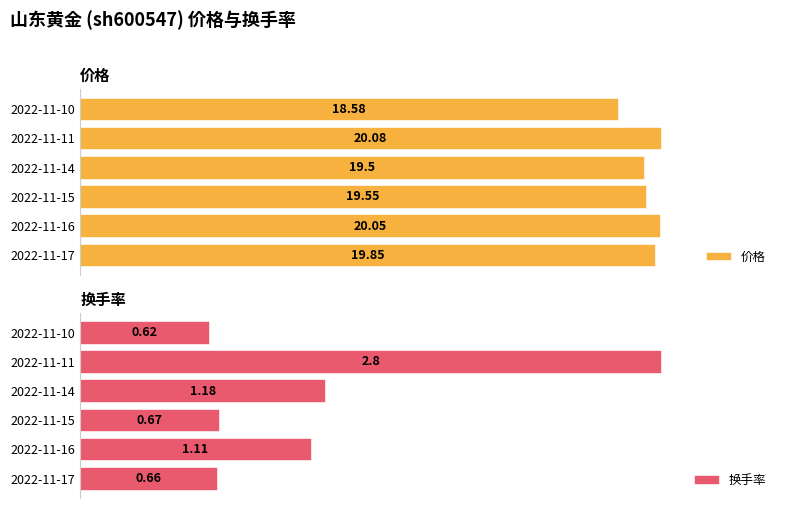

What is the sum of all 价格 values?

117.6